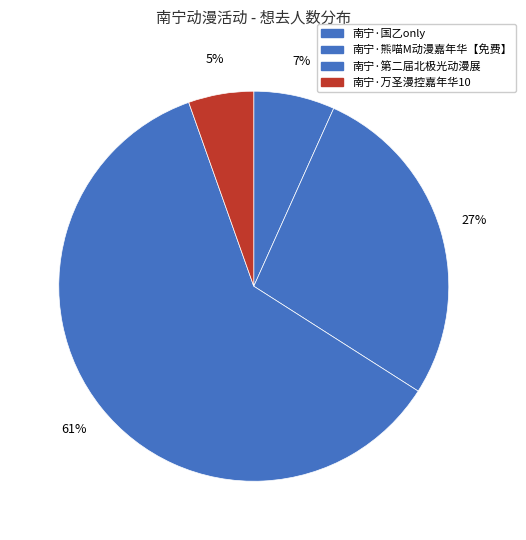

Rank the categories by value from highest to lowest.

南宁·第二届北极光动漫展, 南宁·熊喵M动漫嘉年华【免费】, 南宁·国乙only, 南宁·万圣漫控嘉年华10